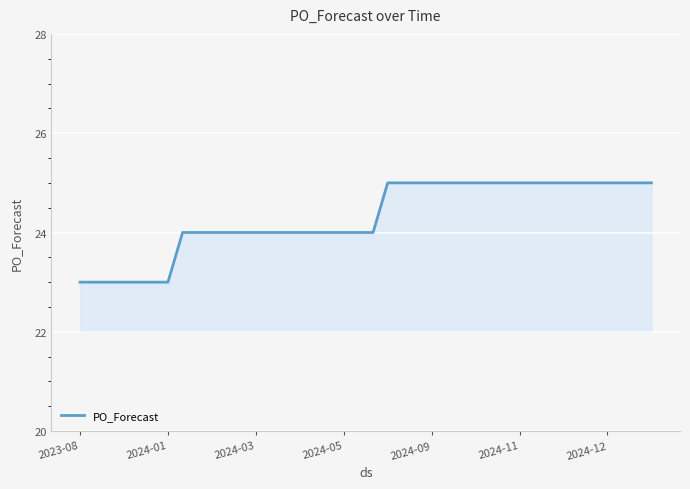

Does the chart display data point markers on the line(s)?

No